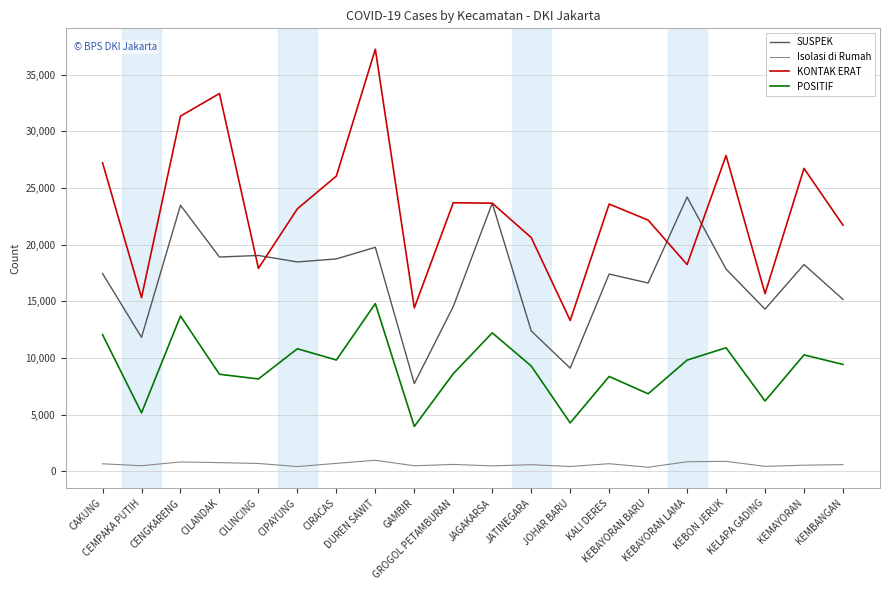

True or false: SUSPEK has more than 0 interior local peaks.

True